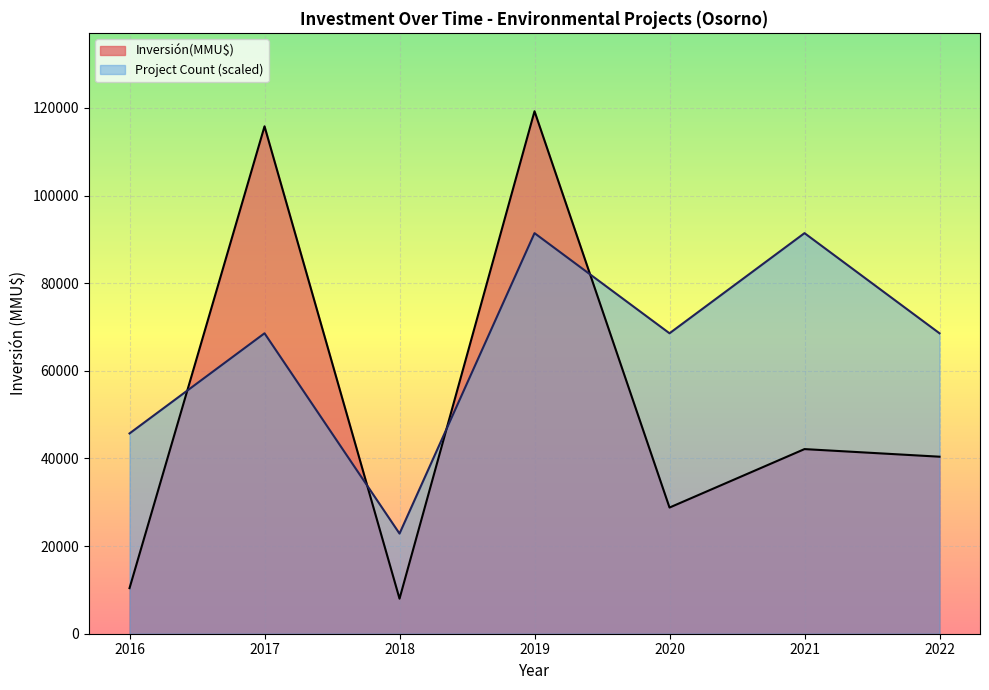

List the series in order of their peak value, lowest first.

Project Count (scaled), Inversión(MMU$)